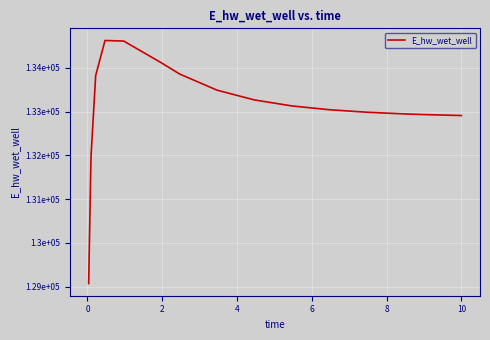

Is this an area chart (filled region under the line)?

No